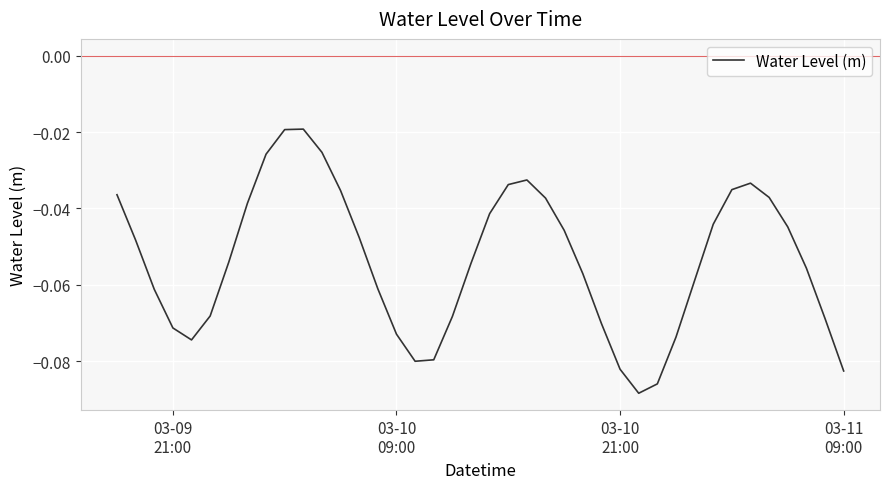

What is the smallest value displayed?

-0.1